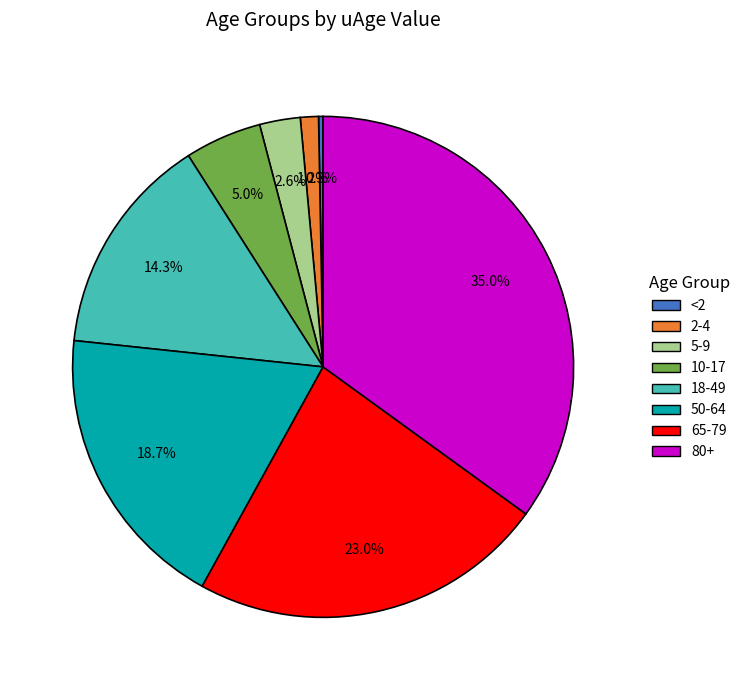

True or false: 65-79 accounts for 23% of the total.

True